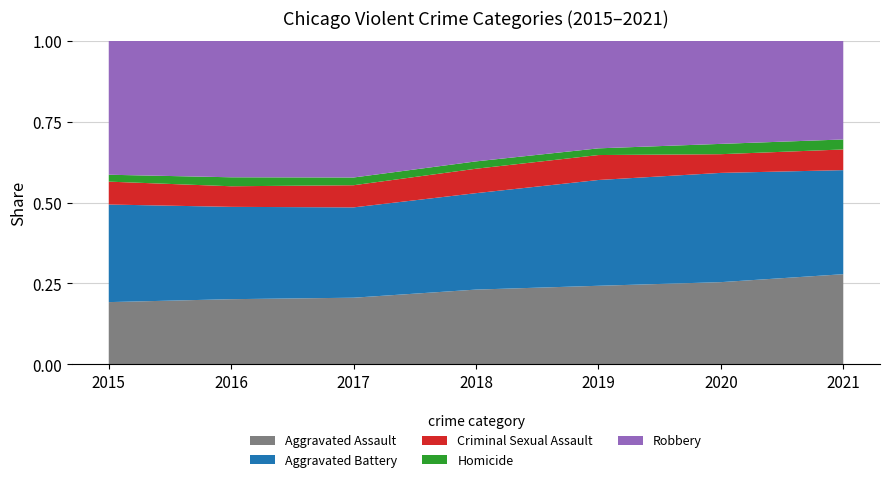

Reading right to left, extract all data points from this chart.

Aggravated Assault: 7238	6263	5840	6001	5793	5712	4480
Aggravated Battery: 8349	8317	7857	7735	7845	8085	7018
Criminal Sexual Assault: 1659	1424	1853	1960	1924	1804	1646
Homicide: 802	785	498	589	672	786	496
Robbery: 7923	7854	7994	9679	11880	11960	9638